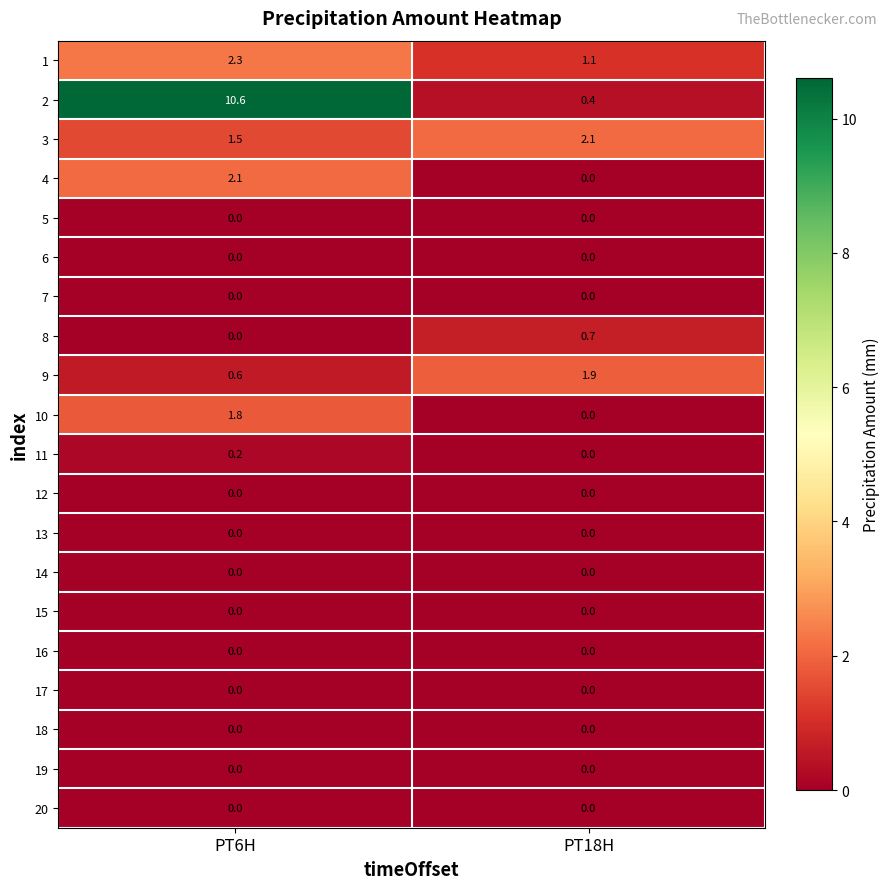

Is it true that 1 equals 1.9 at PT18H?

False